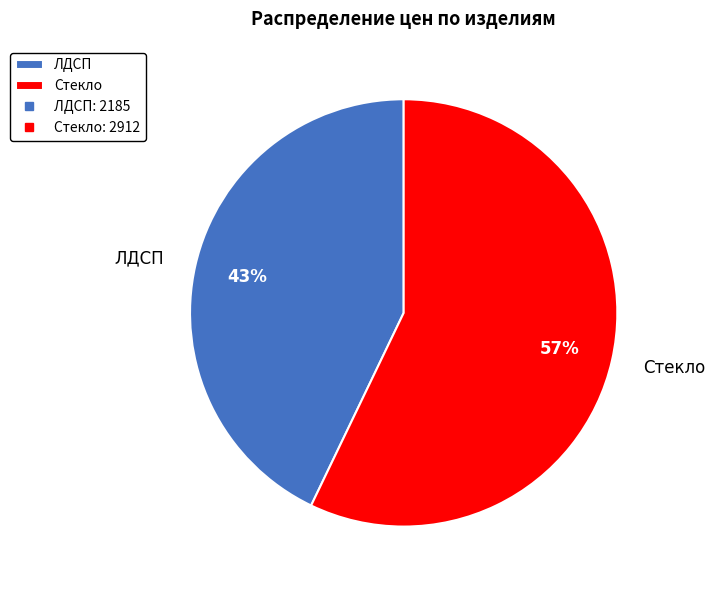

Rank the categories by value from highest to lowest.

Стекло, ЛДСП